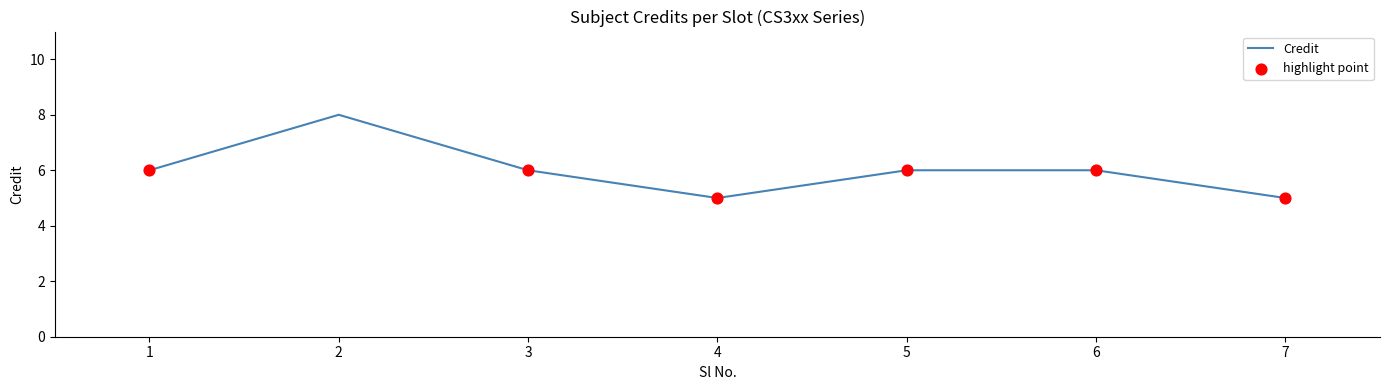

Approximately how many times larger is the value at 1 compared to 3?

1.0